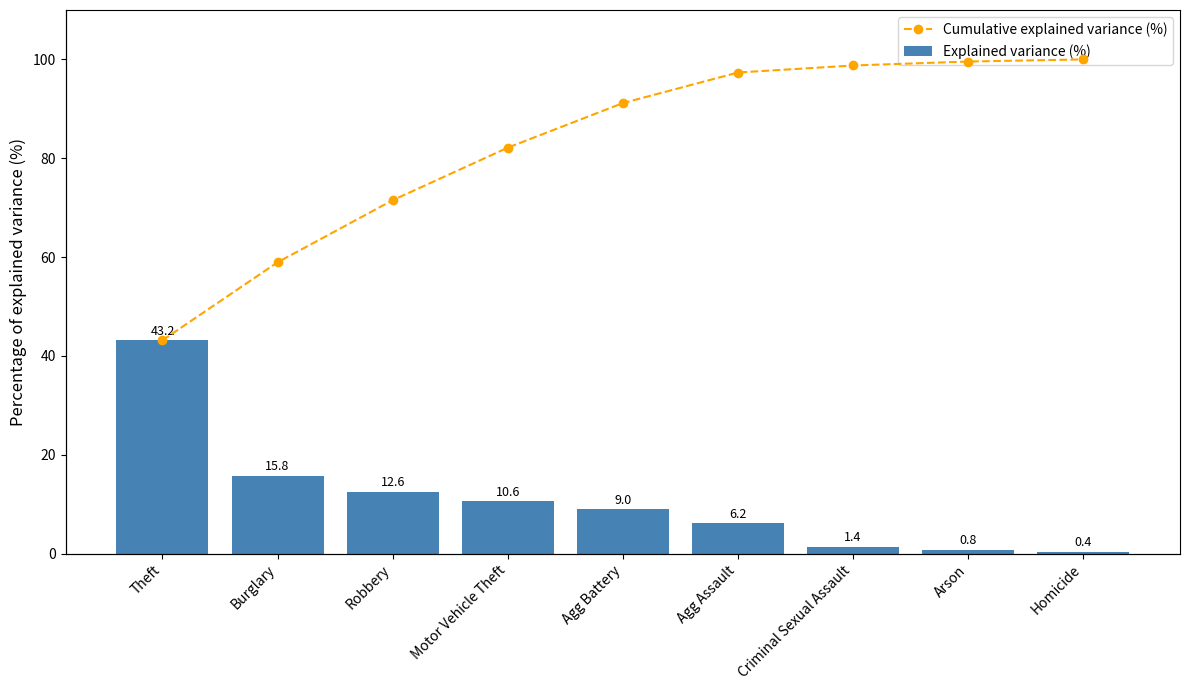

Is it true that Explained variance (%) equals 5.6 at Robbery?

False